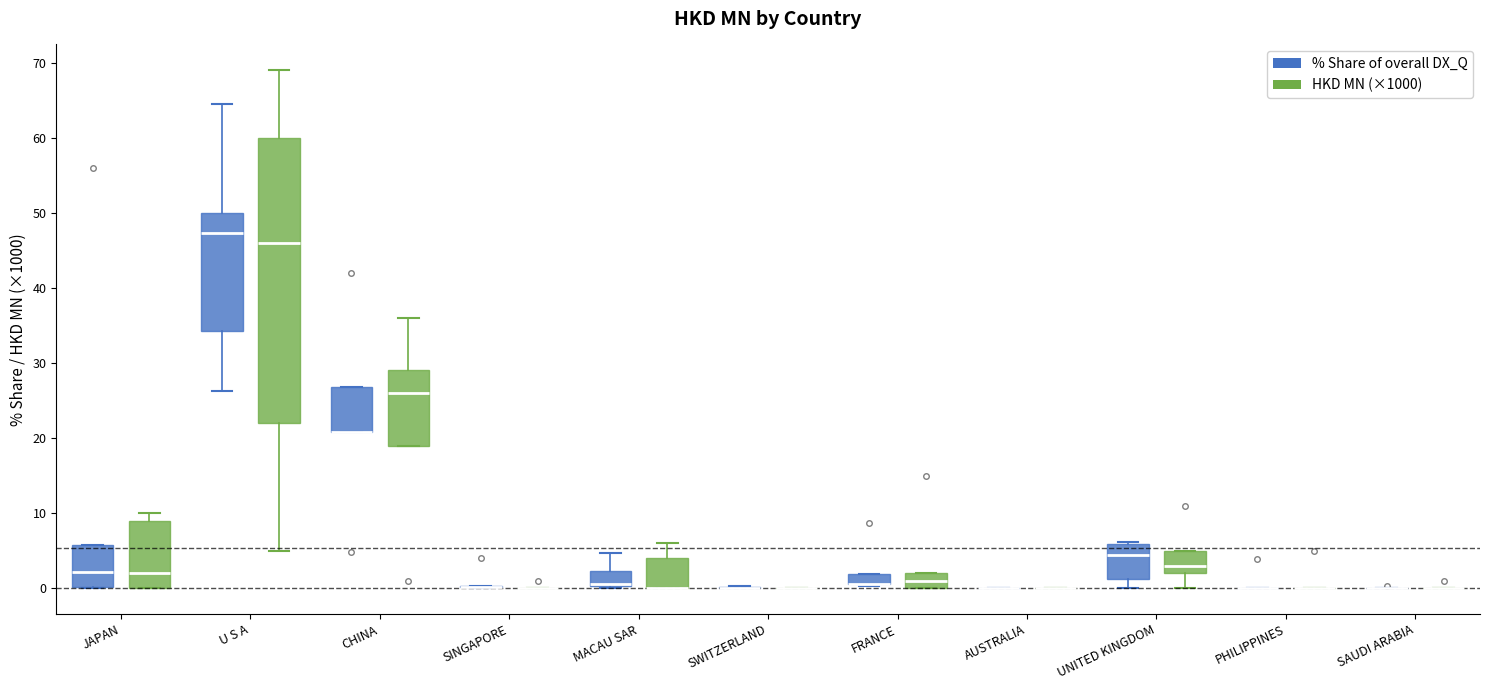

Which box is the tallest, from its lower edge to its upper edge?

U S A (HKD MN (×1000))